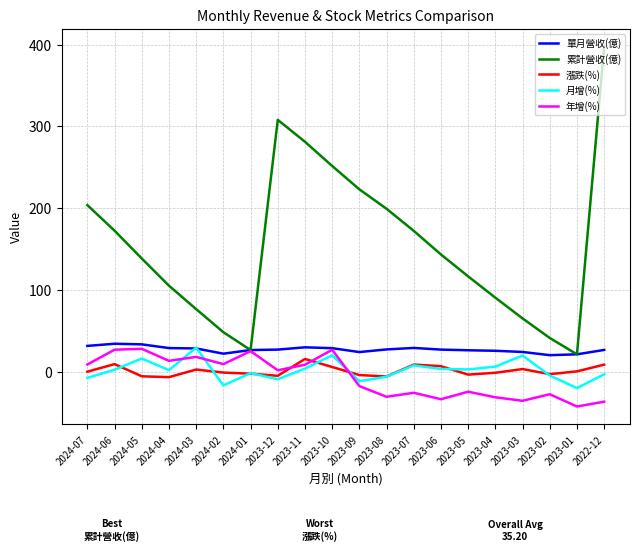

Which series has the largest total across all categories?

累計營收(億)